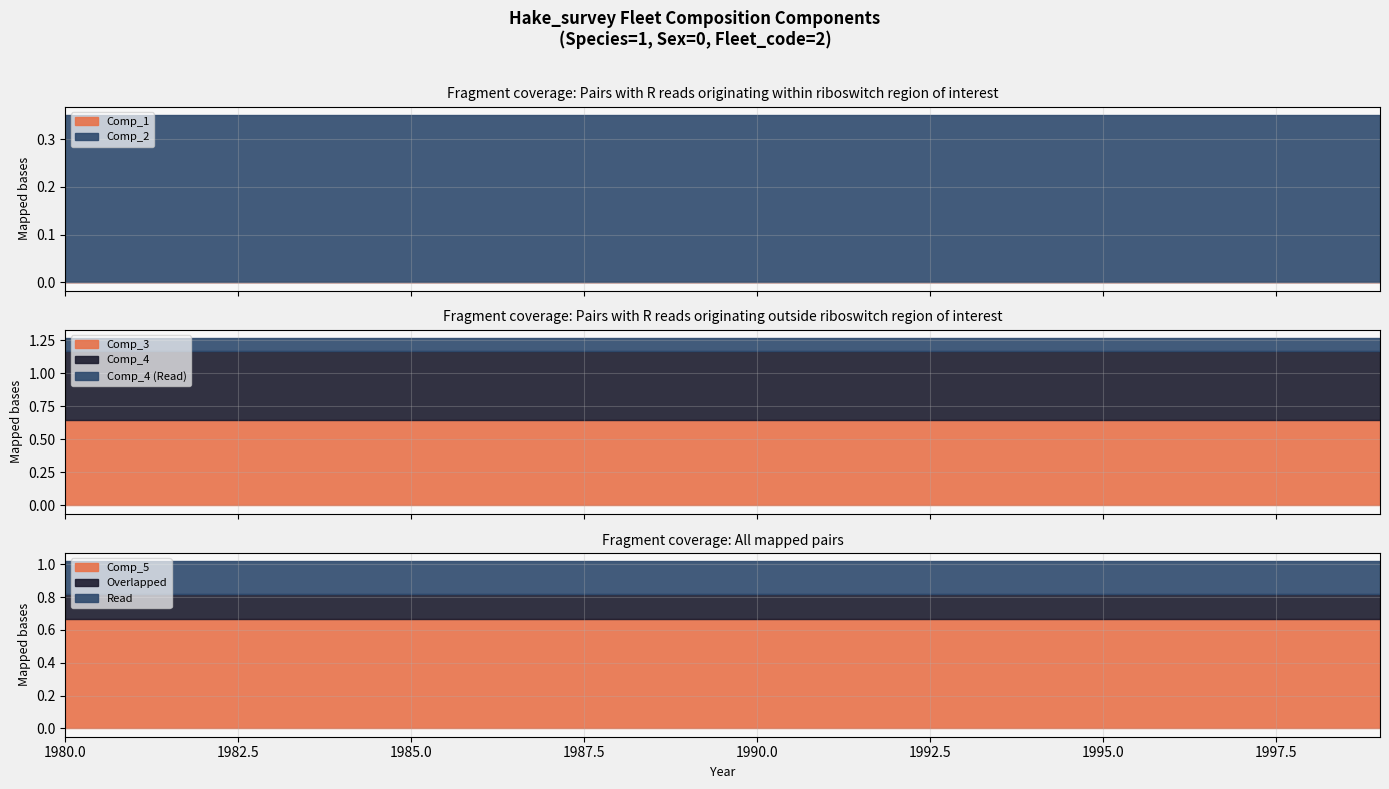

At which label is Comp_3 closest to 0?

1980